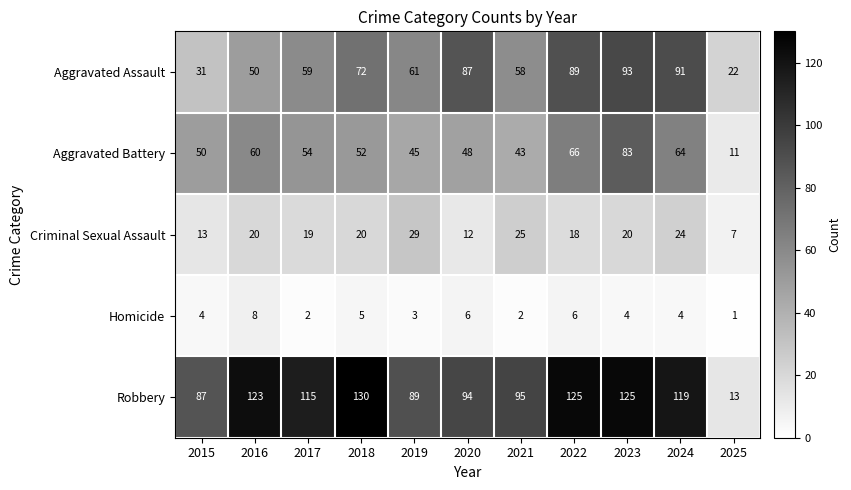

What is the sum of all Aggravated Assault values?

713